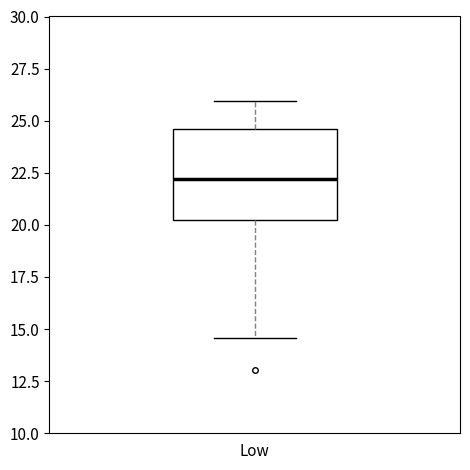

Read this box plot against the y-axis: the position of the median line, the range covered by the box, and the ends of both whiskers. The values are not printed on the chart, so give them approximately, as read against the axis.

median 22.0, box 20.0 to 24.5, whiskers 14.5 to 26.0